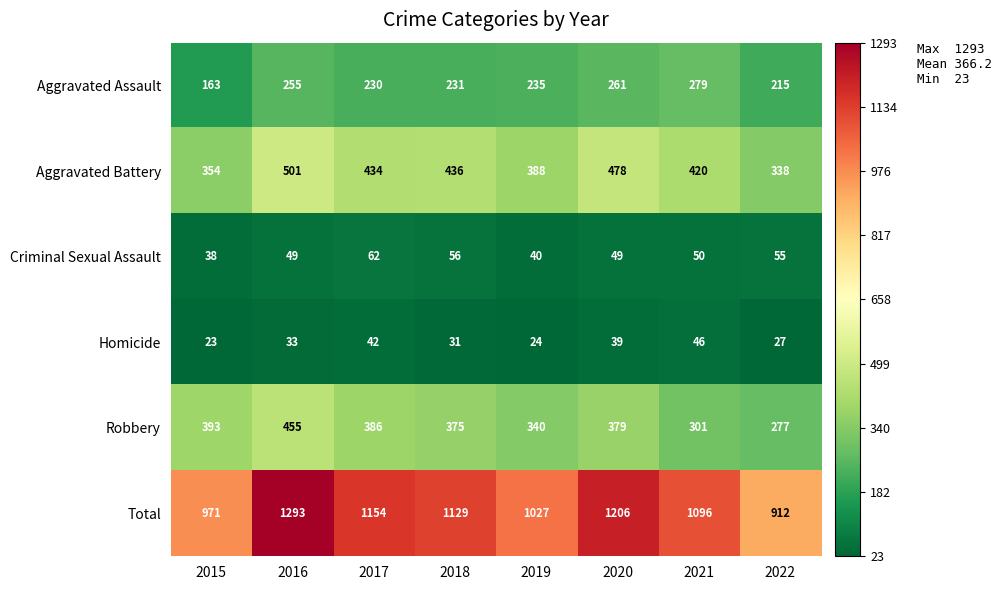

Which series has the largest range (max minus min)?

Total